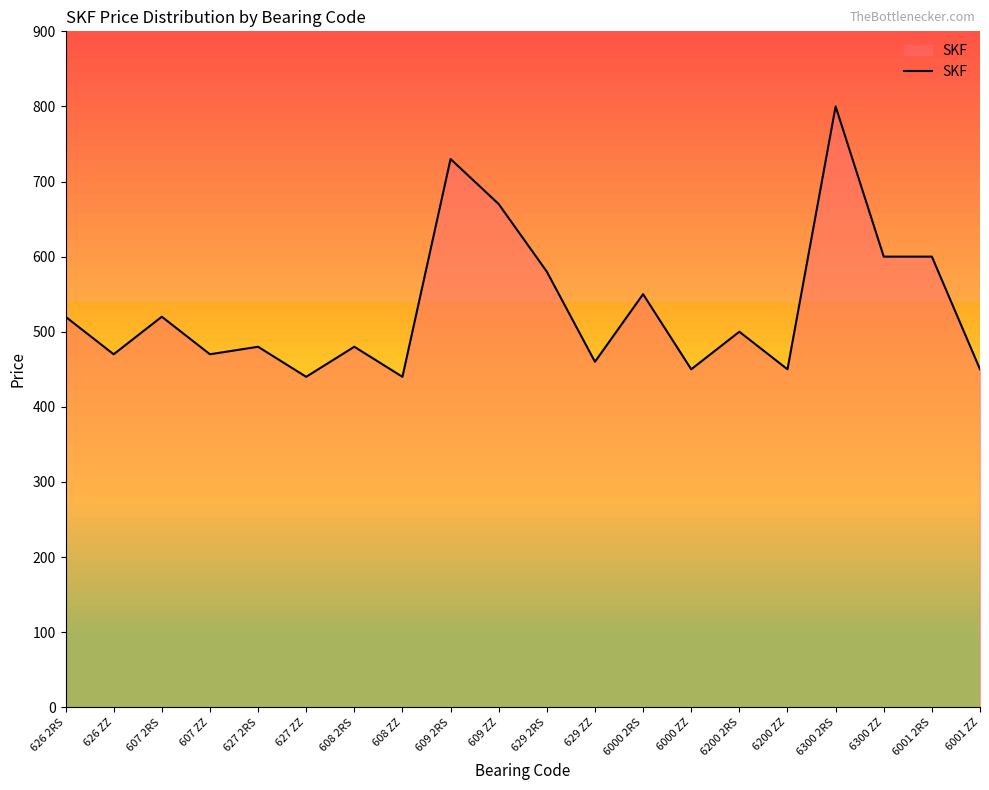

What is the average value?

533